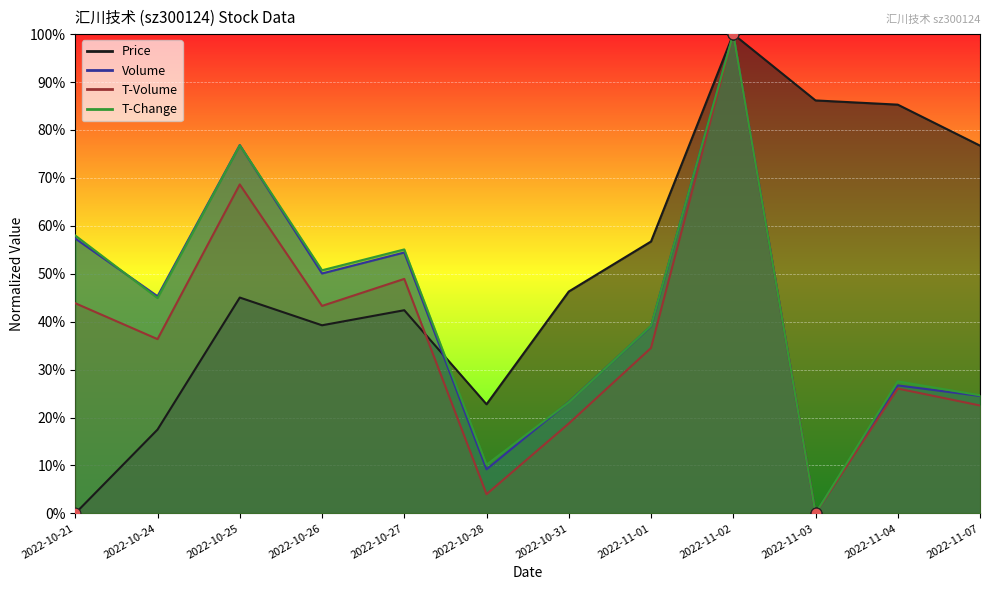

Which series contains the highest Y value?

price